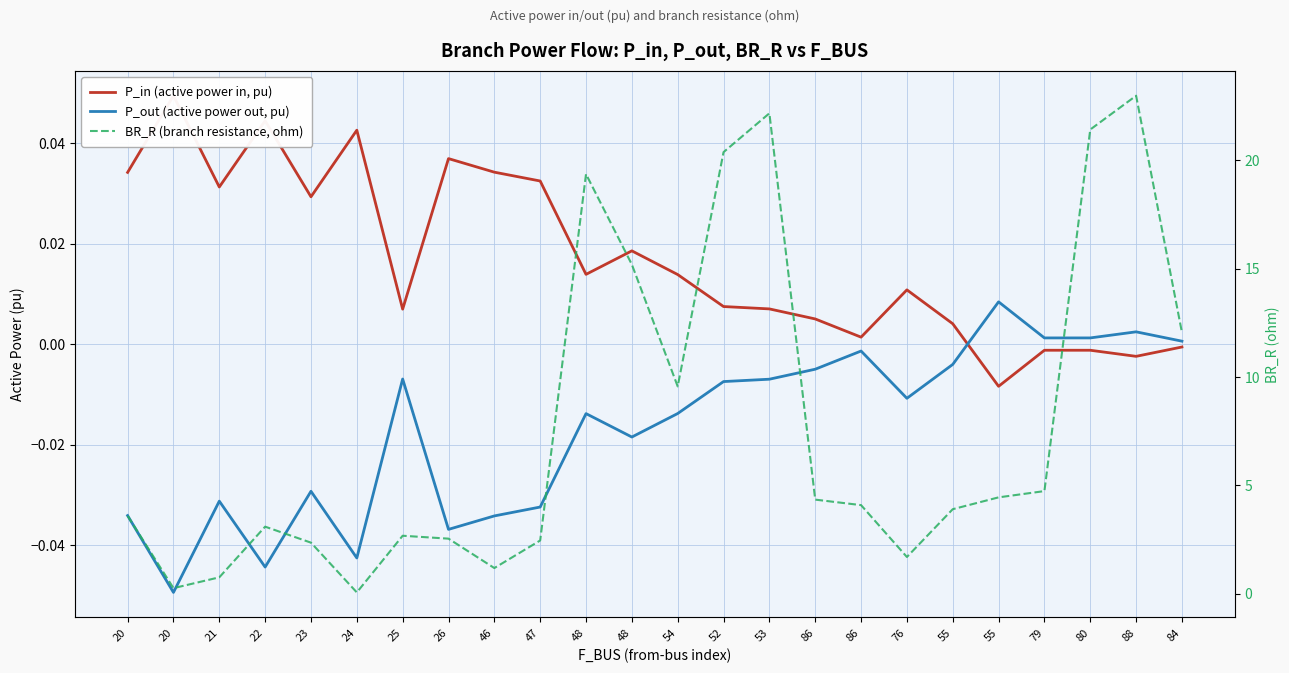

In BR_R (branch resistance, ohm), how many points are higher than both neighbors (excluding endpoints)?

5